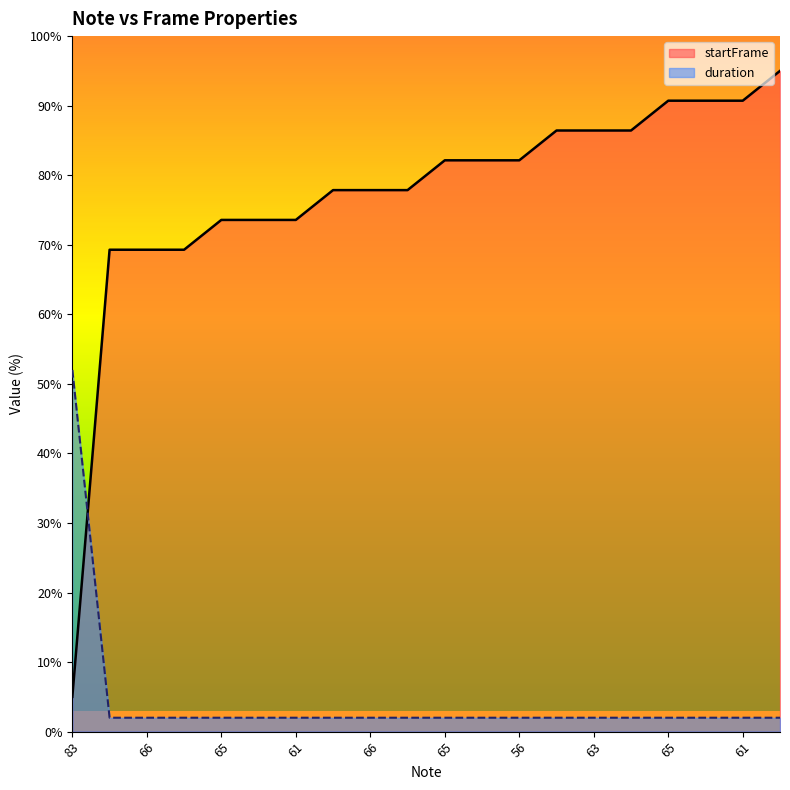

Between 66 and 66, which is larger?

66